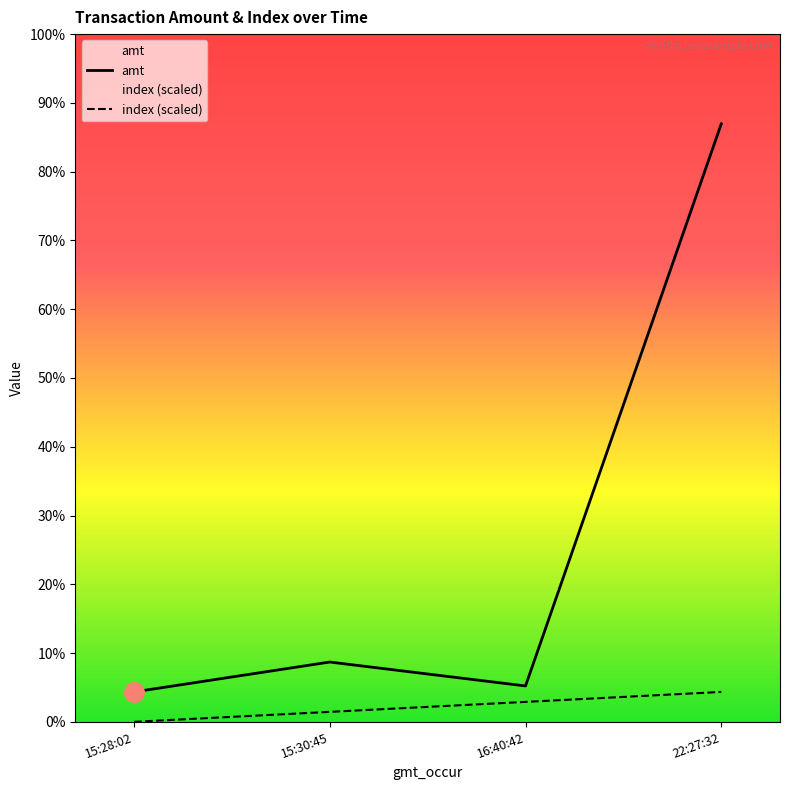

Is it true that amt equals 137.5 at 15:28:02?

False